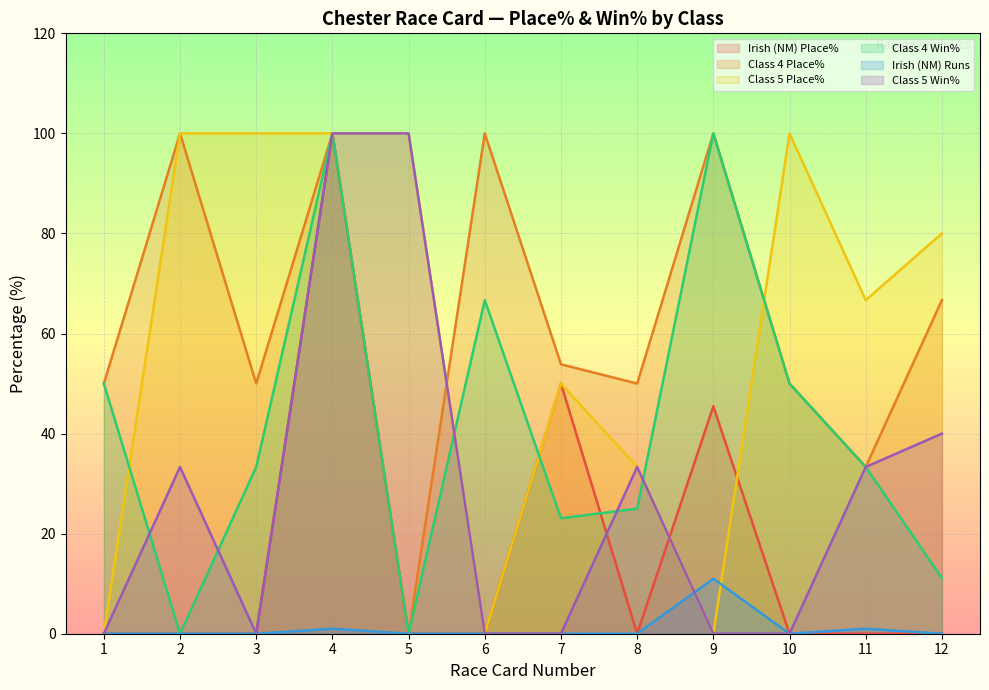

Reading left to right, list all the values displayed in this chart.

Irish (NM) Place%: 0.0	0.0	0.0	100.0	0.0	0.0	50.0	0.0	45.5	0.0	0.0	0.0
Class 4 Place%: 50.0	100.0	50.0	100.0	0.0	100.0	53.9	50.0	100.0	50.0	33.3	66.7
Class 5 Place%: 0.0	100.0	100.0	100.0	100.0	0.0	50.0	33.3	0.0	100.0	66.7	80.0
Class 4 Win%: 50.0	0.0	33.3	100.0	0.0	66.7	23.1	25.0	100.0	50.0	33.3	11.1
Irish (NM) Runs: 0.0	0.0	0.0	1.0	0.0	0.0	0.0	0.0	11.0	0.0	1.0	0.0
Class 5 Win%: 0.0	33.3	0.0	100.0	100.0	0.0	0.0	33.3	0.0	0.0	33.3	40.0